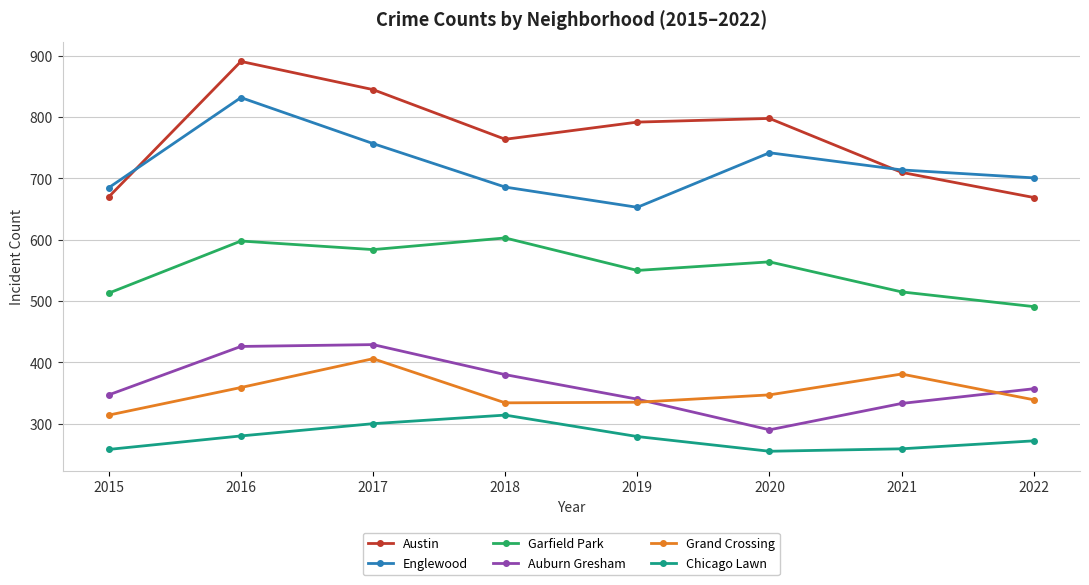

In Grand Crossing, how many points are lower than both neighbors (excluding endpoints)?

1